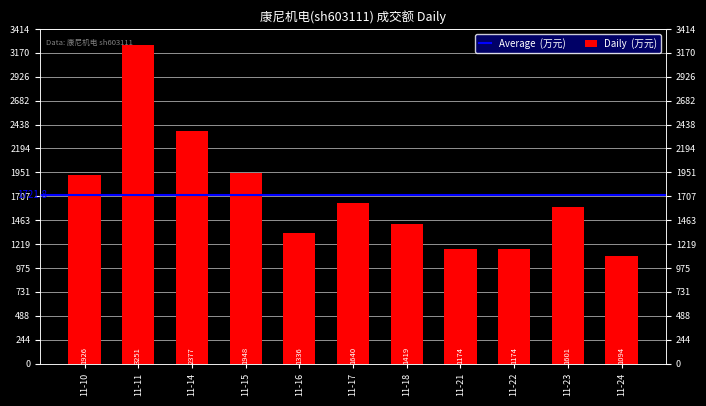

At which label does the data first exceed 1601?

11-10